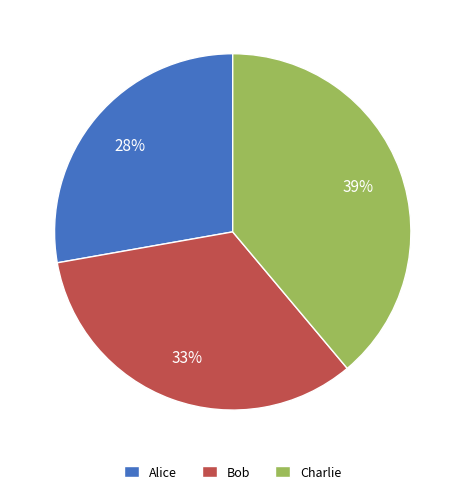

Is the sum of Bob and Alice greater than half?

Yes